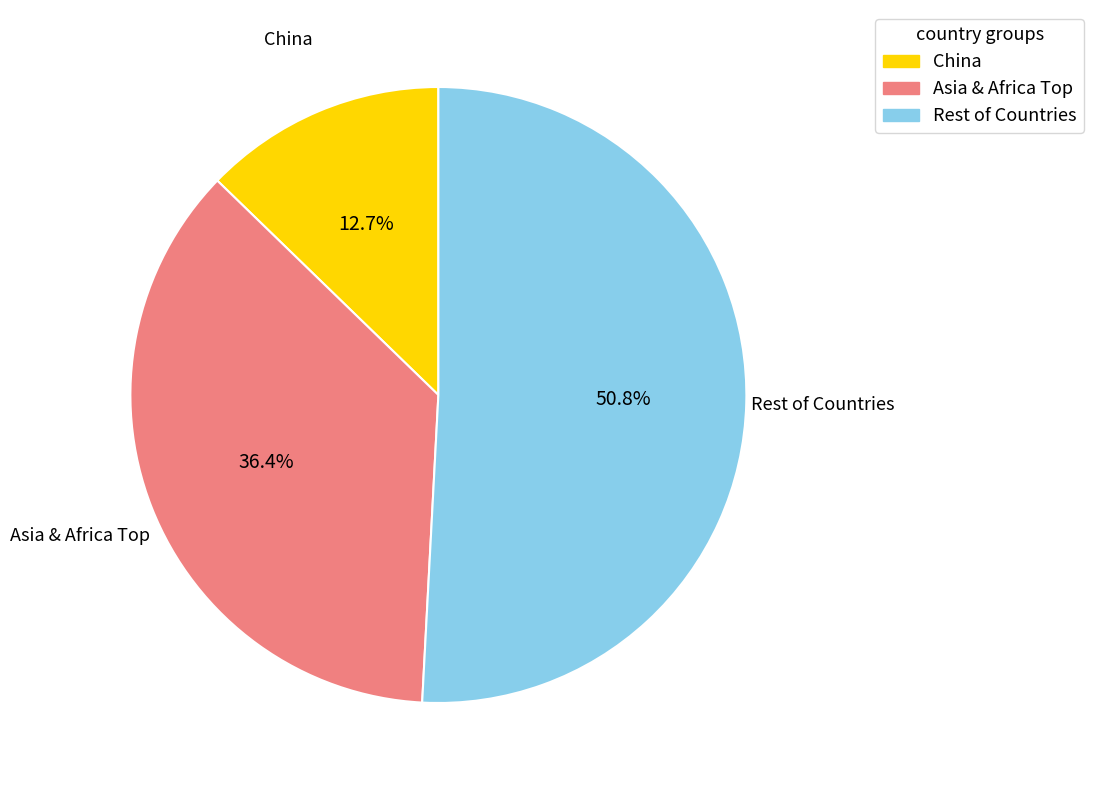

How many segments does this pie chart have?

3